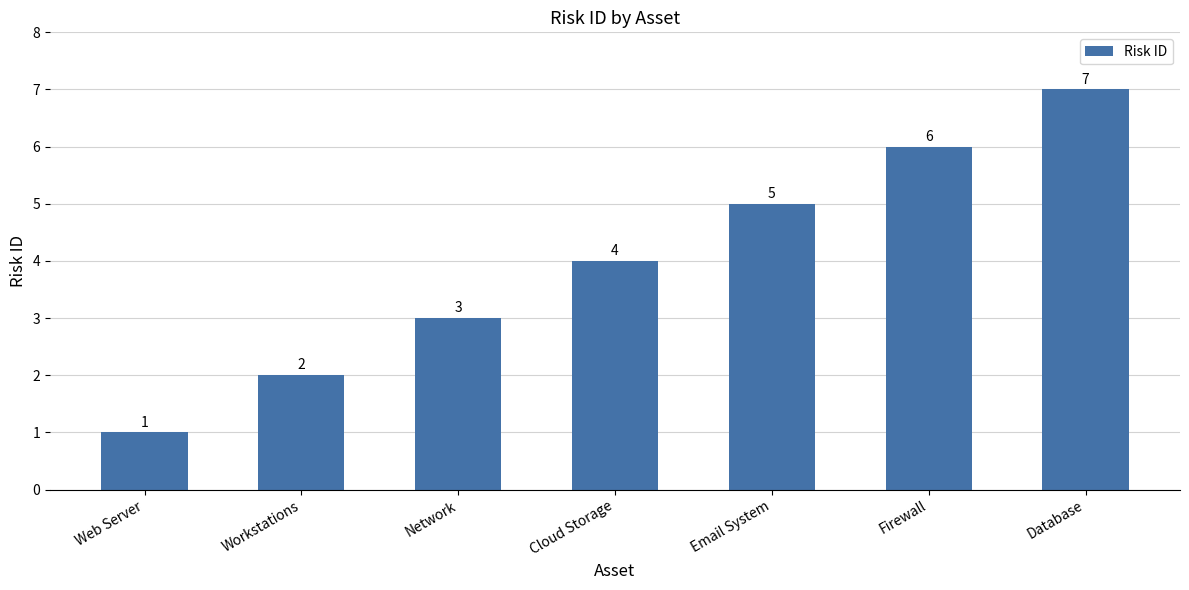

Rank the categories by value from highest to lowest.

Database, Firewall, Email System, Cloud Storage, Network, Workstations, Web Server